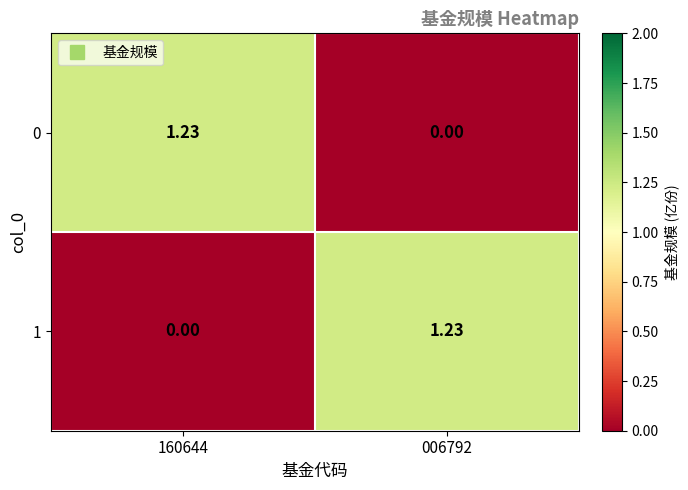

Is the value of 1 at 006792 greater than the value of 0 at 006792?

Yes